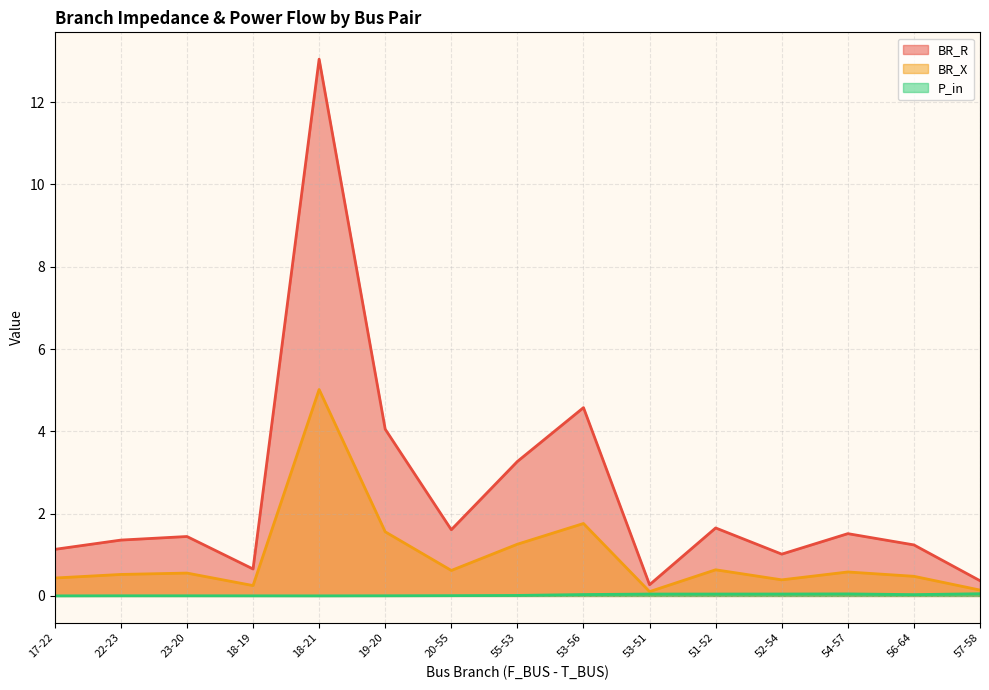

Rank the series by their maximum value, from lowest to highest.

P_in, BR_X, BR_R